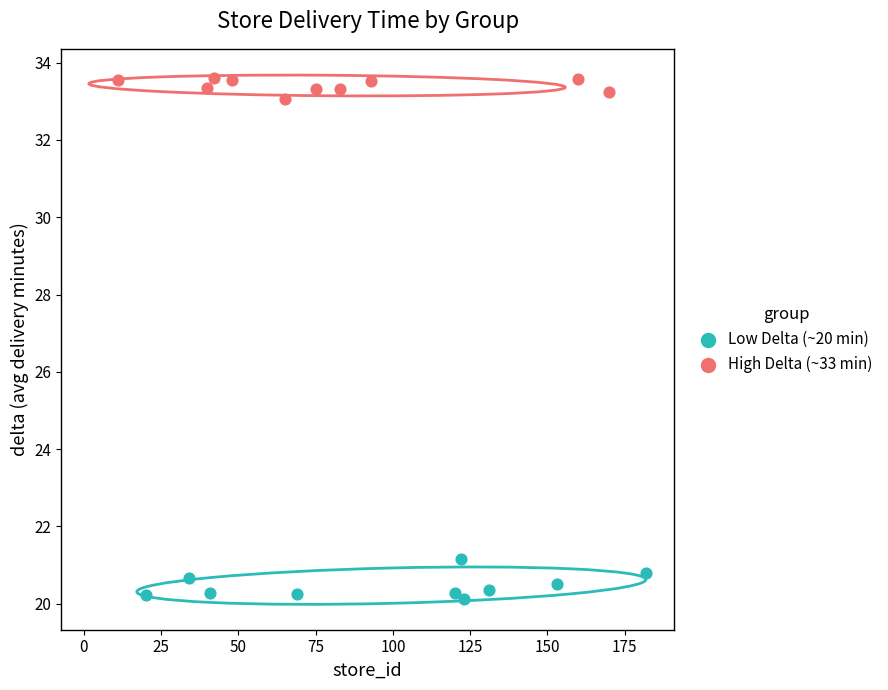

Which series reaches the minimum Y coordinate?

Low Delta (~20 min)